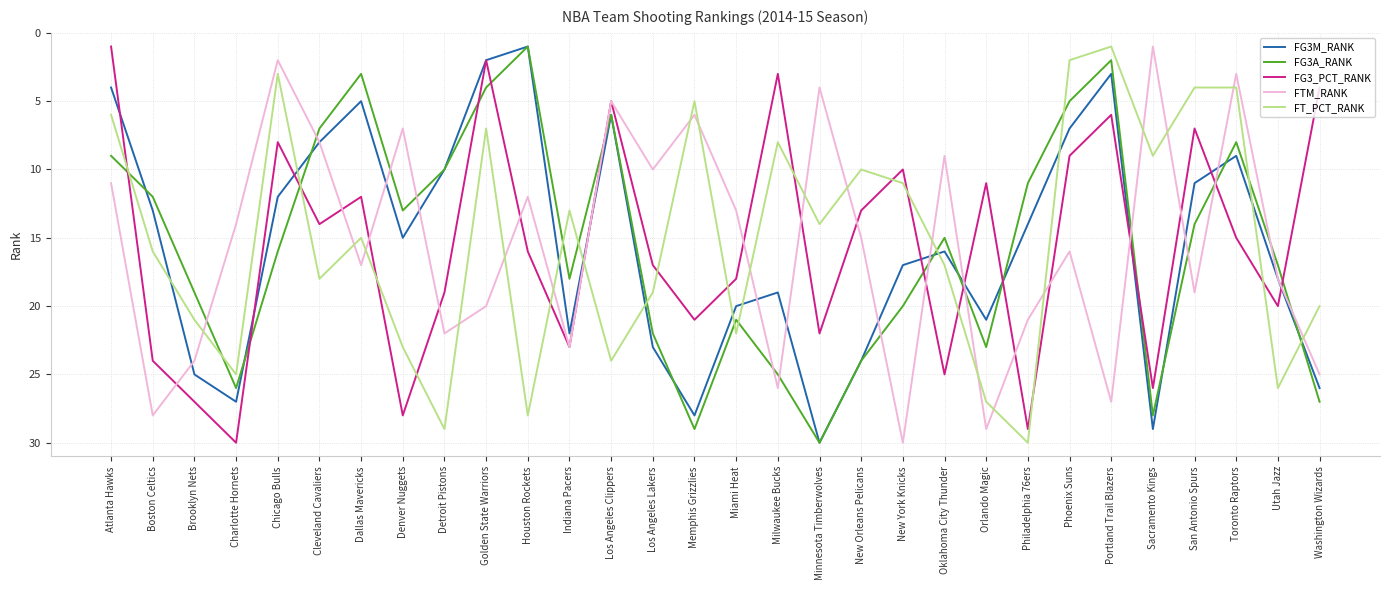

True or false: FG3A_RANK has more than 2 interior local peaks.

True